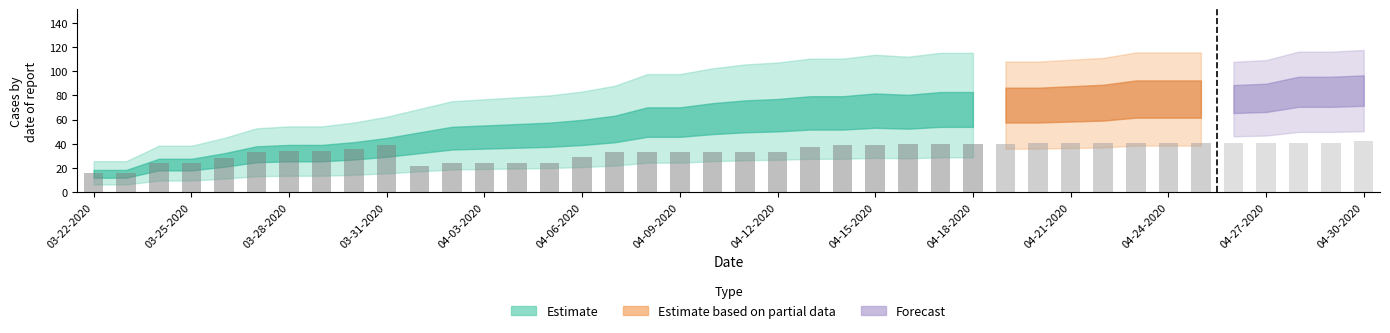

What is the difference between the maximum and minimum values?

26